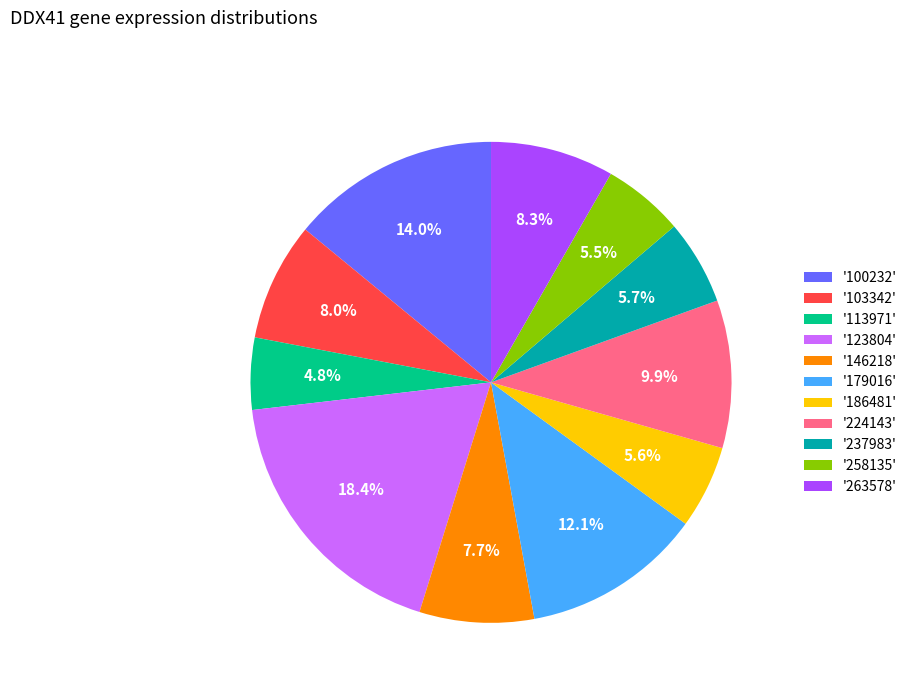

Is the sum of '186481' and '103342' greater than half?

No